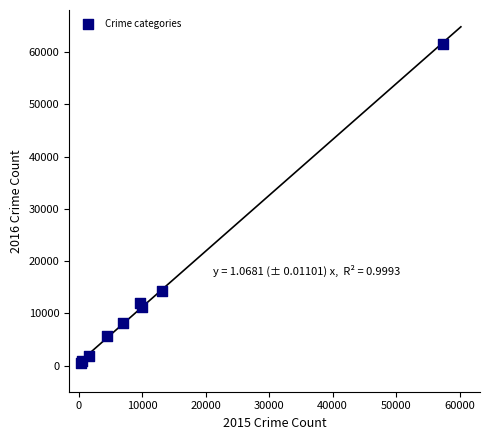

What Y value in the scatter plot is closest to 31066?

14289